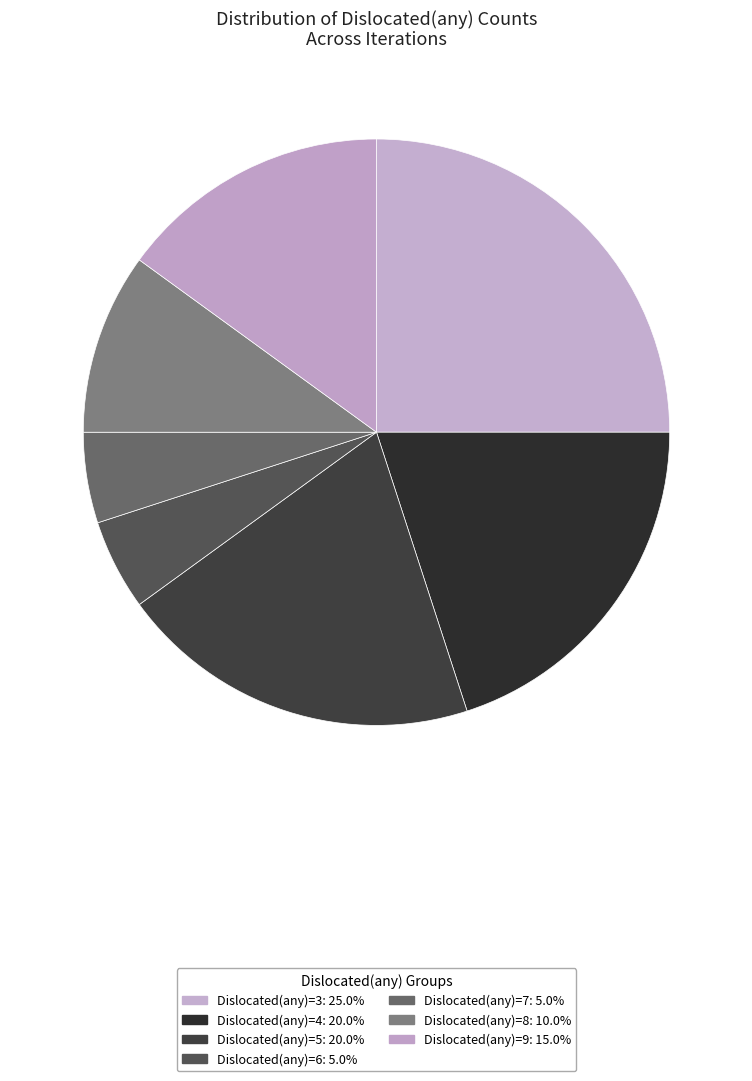

Is there a majority slice in this chart?

No